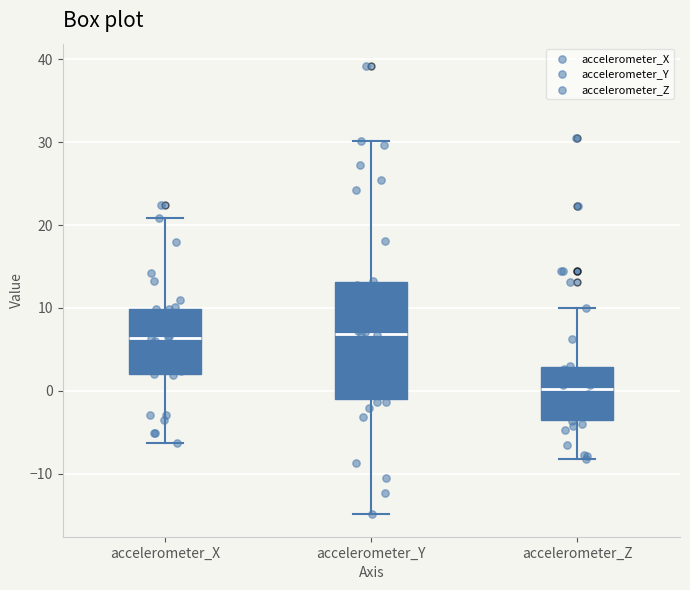

Reading left to right, read every box against the y-axis: the position of its median line, the range the box covers, and the ends of its whiskers. The values are not printed on the chart, so give them approximately, as read against the axis.

accelerometer_X: median 6, box 2 to 10, whiskers -6 to 21
accelerometer_Y: median 7, box -1 to 13, whiskers -15 to 30
accelerometer_Z: median 0, box -4 to 3, whiskers -8 to 10